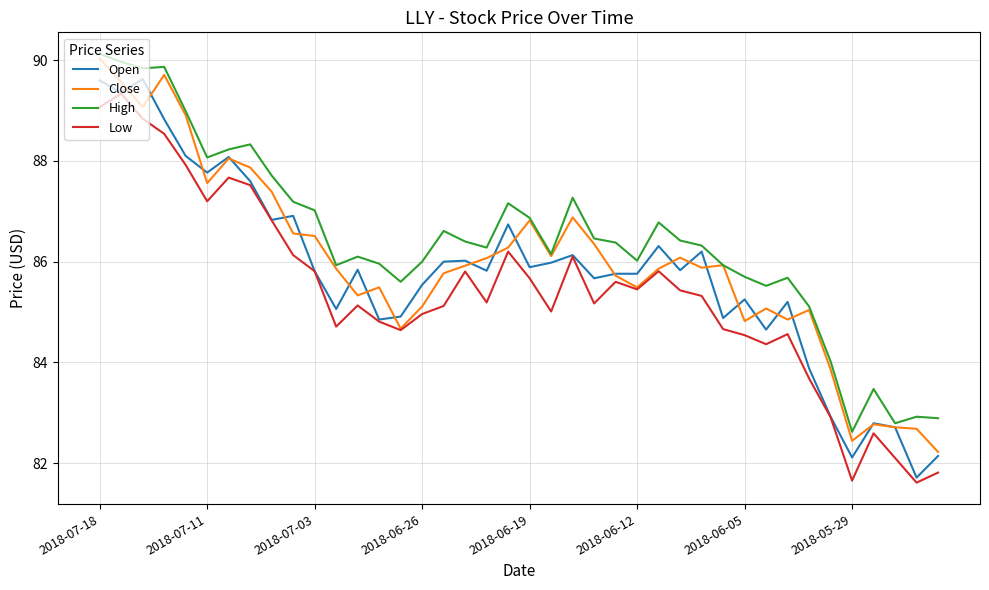

Which series has the largest total across all categories?

High